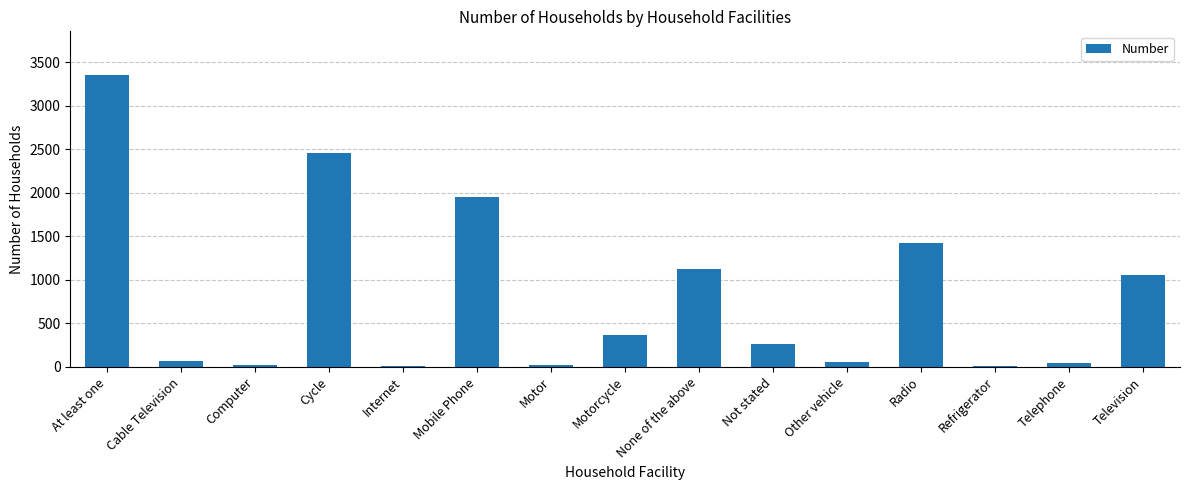

Between Mobile Phone and Cycle, which is larger?

Cycle